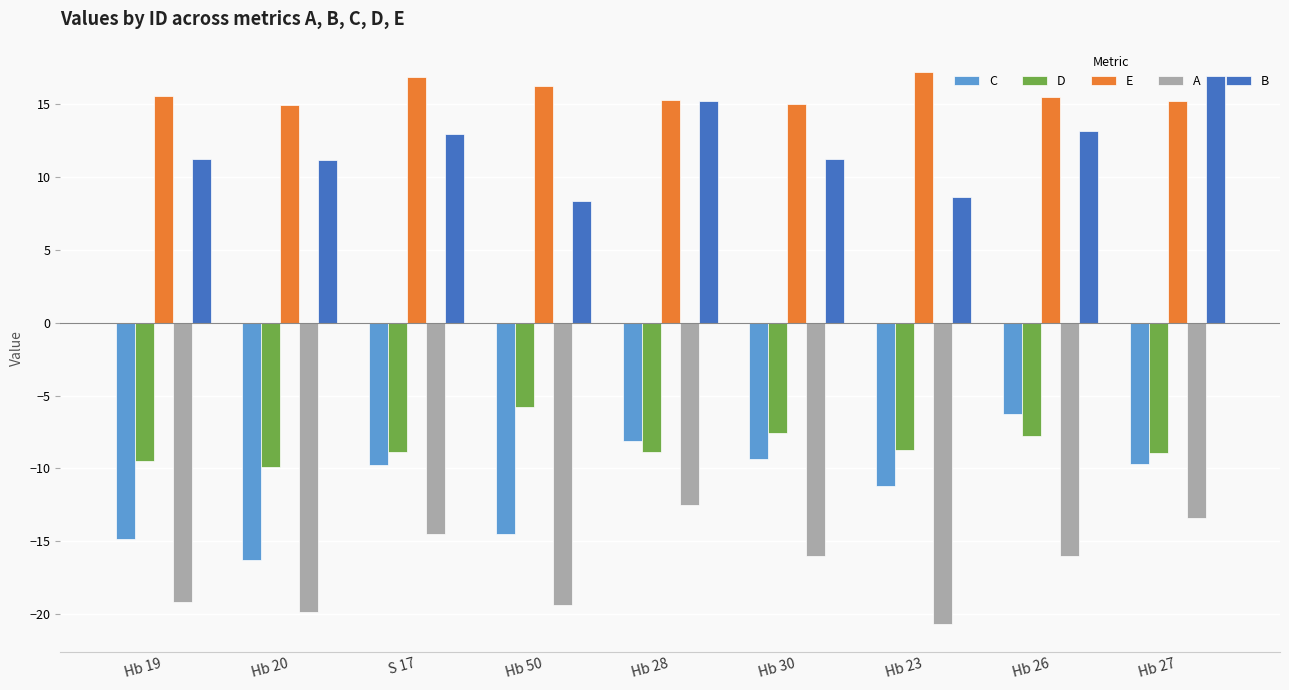

Which label corresponds to the smallest value in the chart?

Hb 23